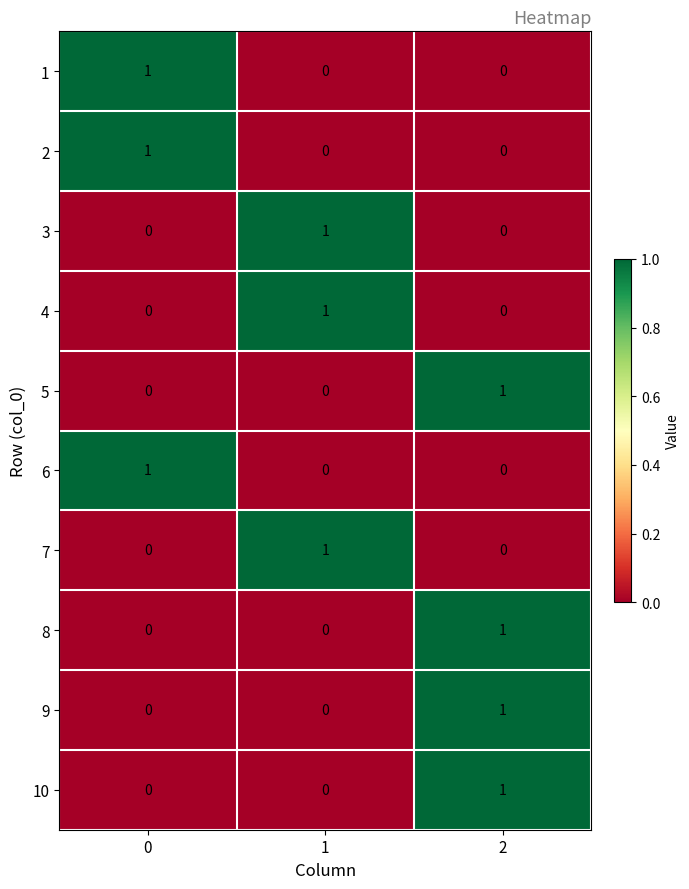

What is the total value across all series at 2?

4